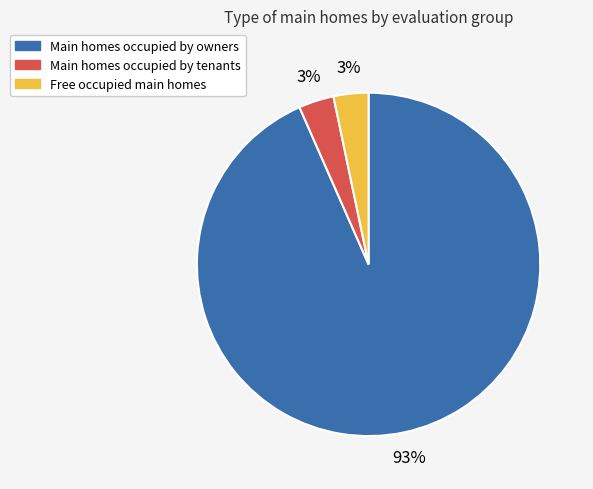

Does any single category account for the majority?

Yes